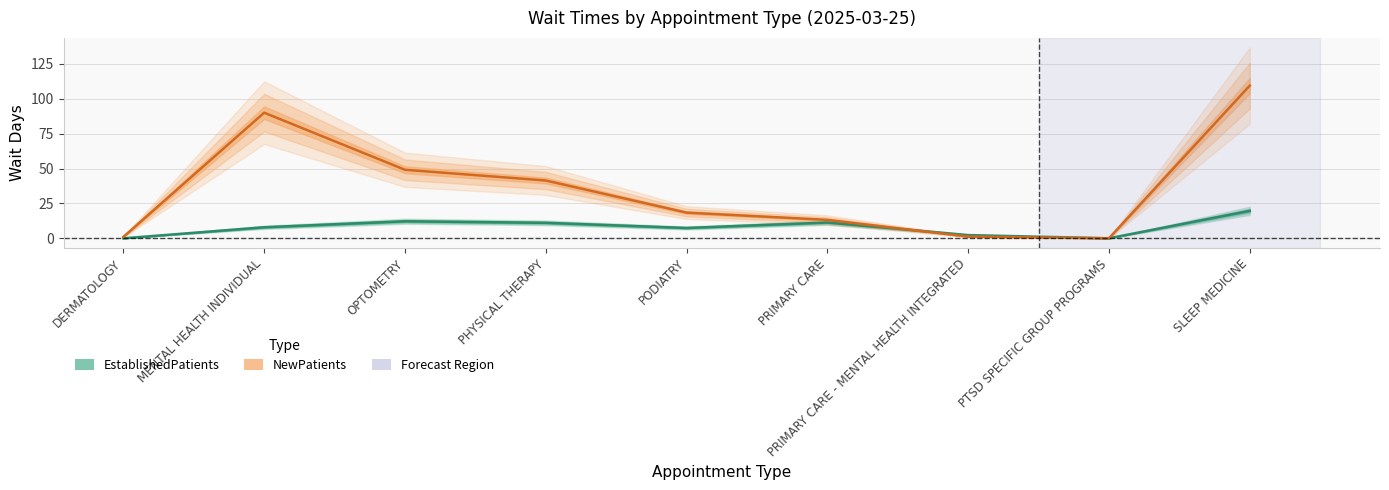

How many values in the EstablishedPatients series are below 7?

3